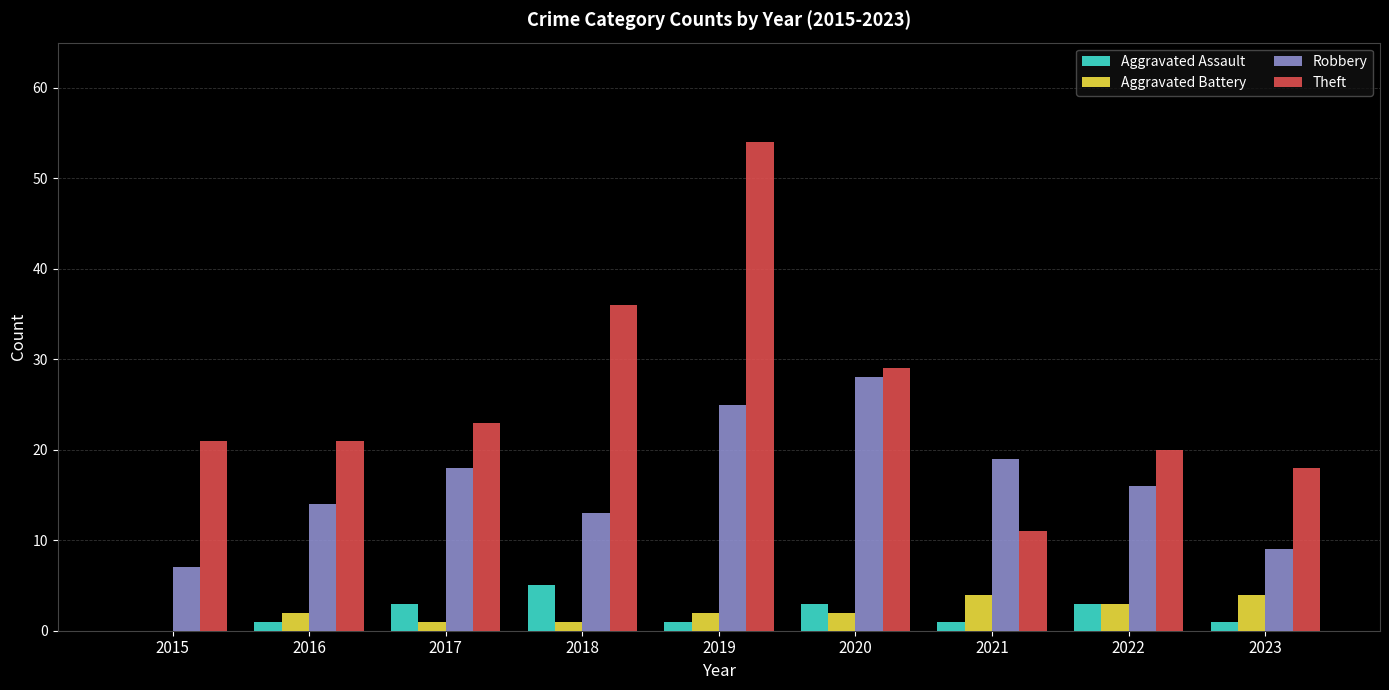

What is the maximum value shown in the chart?

54